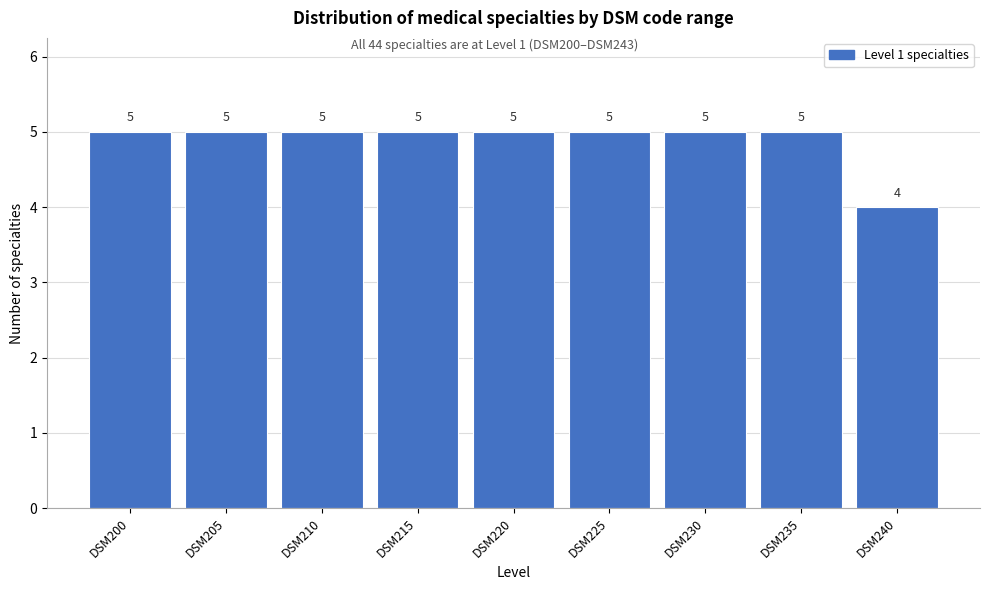

Reading left to right, what are all the values shown in this chart?

5	5	5	5	5	5	5	5	4